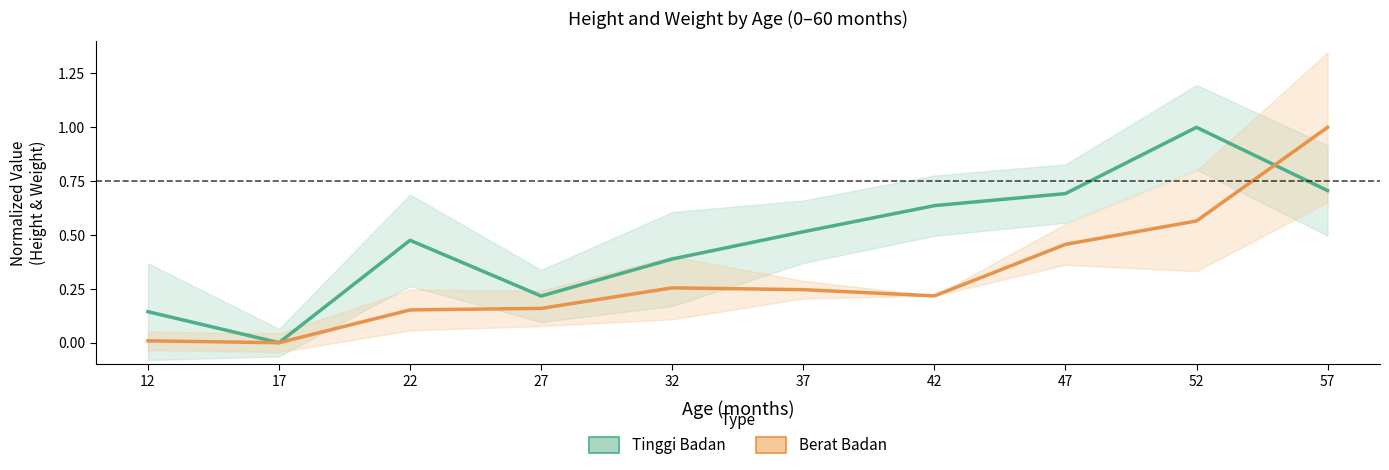

What is the average value of the Tinggi Badan series?

0.5